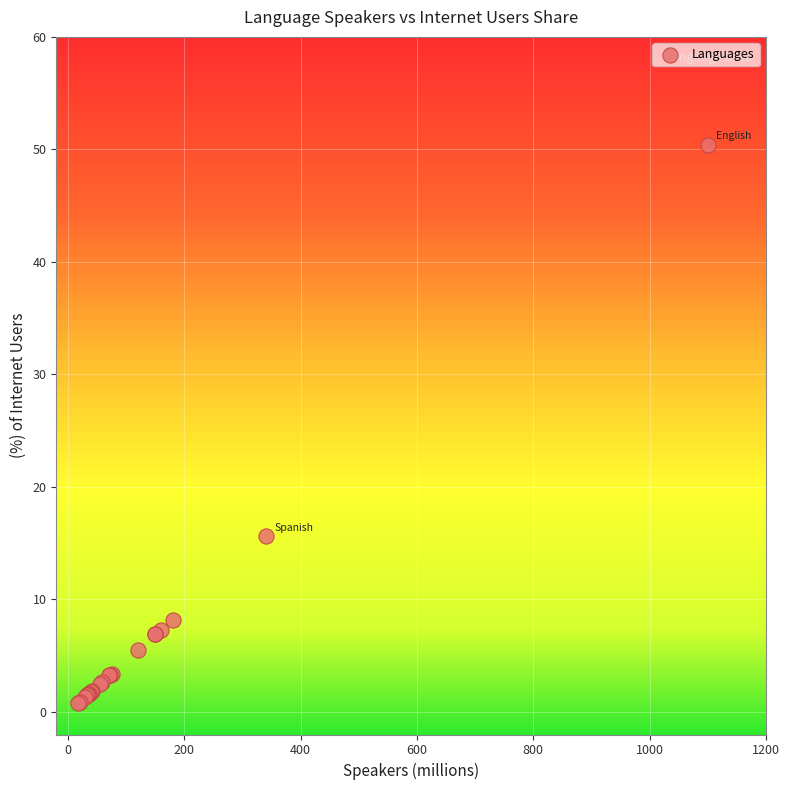

What Y value in the scatter plot is closest to 25?

15.6